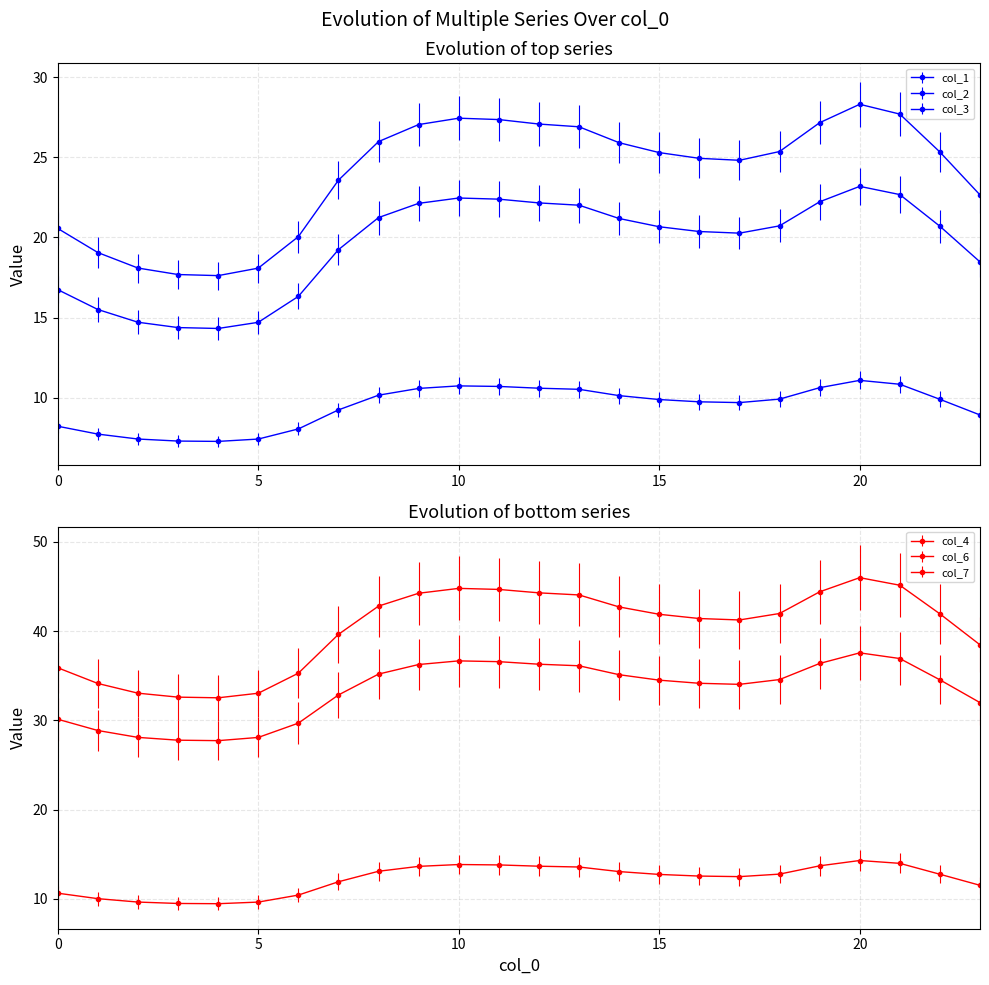

True or false: col_1 and col_3 intersect in this chart.

False